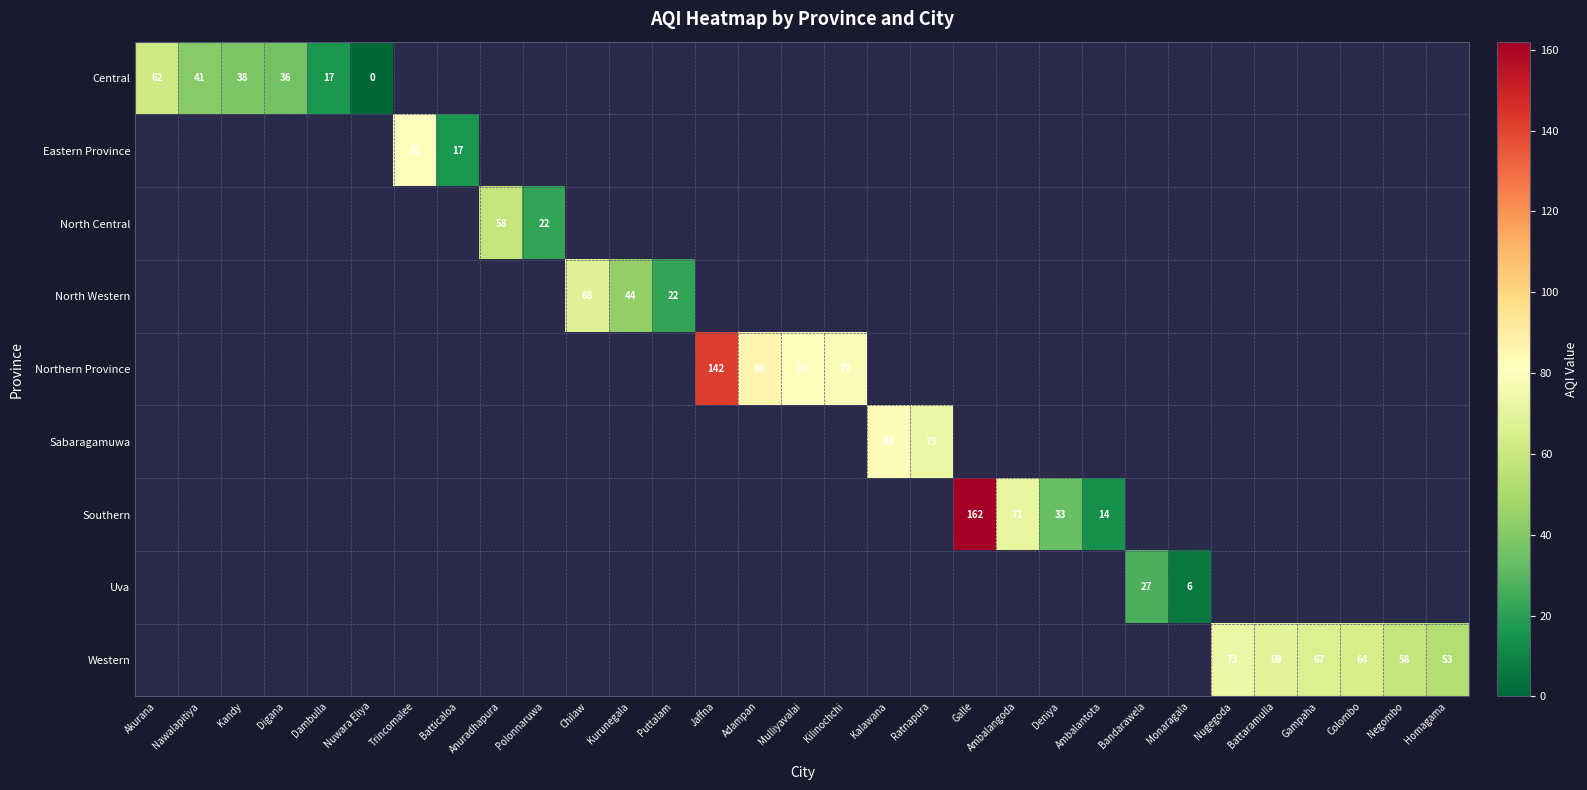

True or false: Sabaragamuwa has a value of 73 at Ratnapura.

True